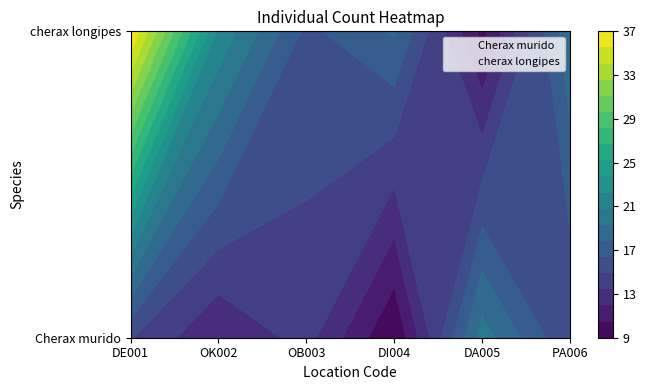

Rank the series by their maximum value, from highest to lowest.

cherax longipes, Cherax murido